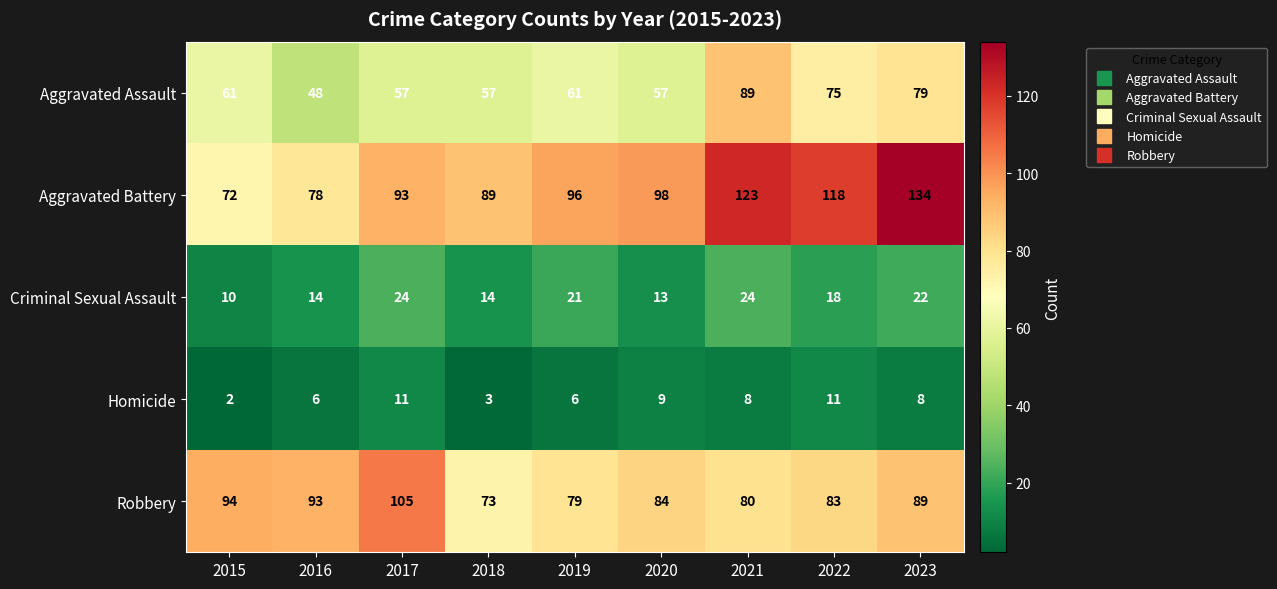

What is the total value across all series at 2022?

305